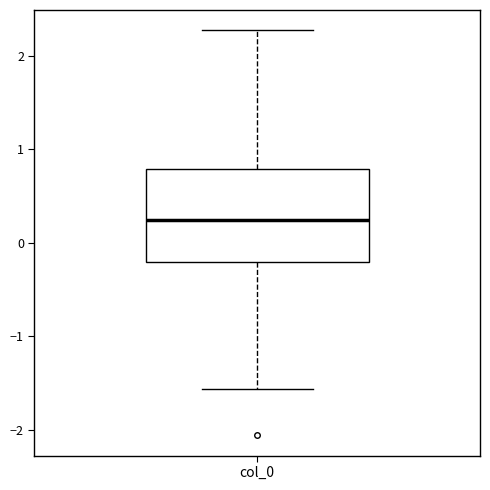

Transcribe this box plot: give where the median line is, the range the box spans, and where the two whiskers end, as read against the y-axis. The values are not printed on the chart, so give them approximately, as read against the axis.

median 0.2, box -0.2 to 0.8, whiskers -1.6 to 2.3